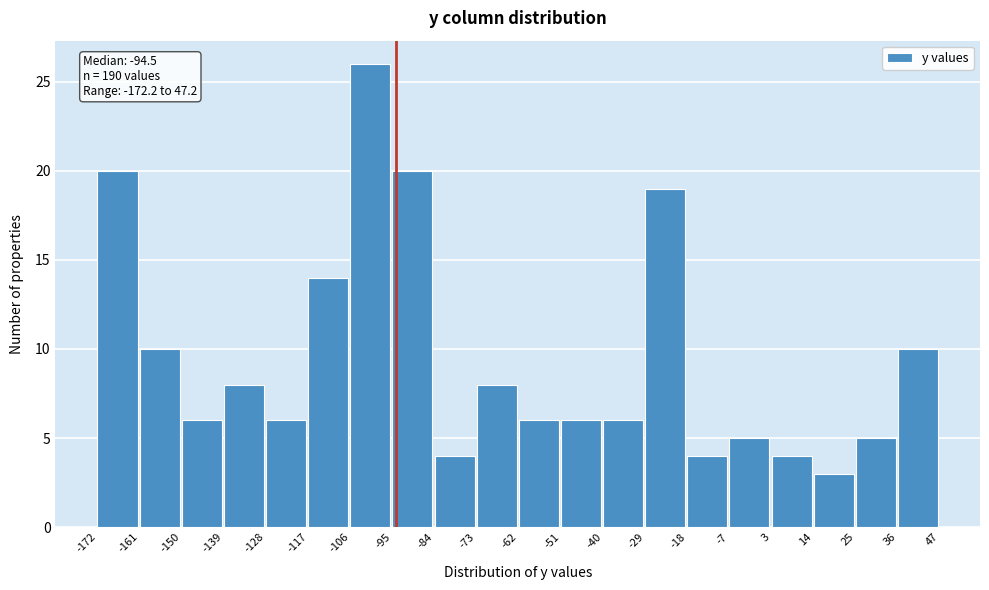

Which range on the x-axis has the tallest bar?

-106 to -95